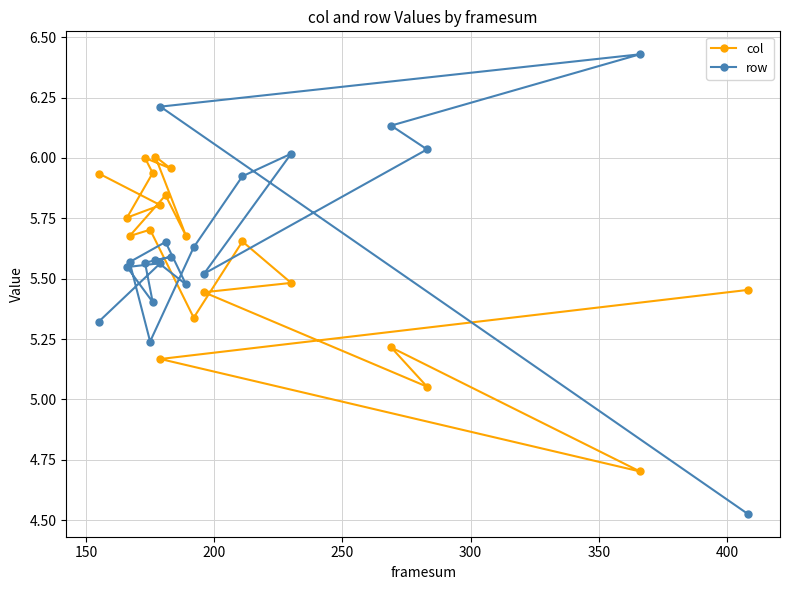

Count the number of categories in the chart.

20